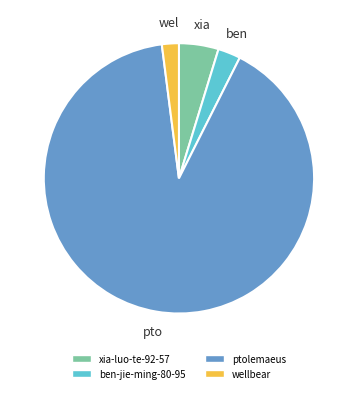

What is the ratio of the value at ben-jie-ming-80-95 to the value at xia-luo-te-92-57?

0.6